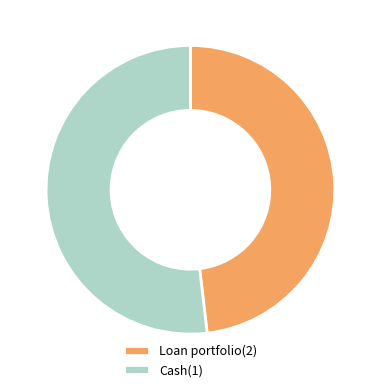

Combined, do Loan portfolio(2) and Cash(1) account for over 50%?

Yes